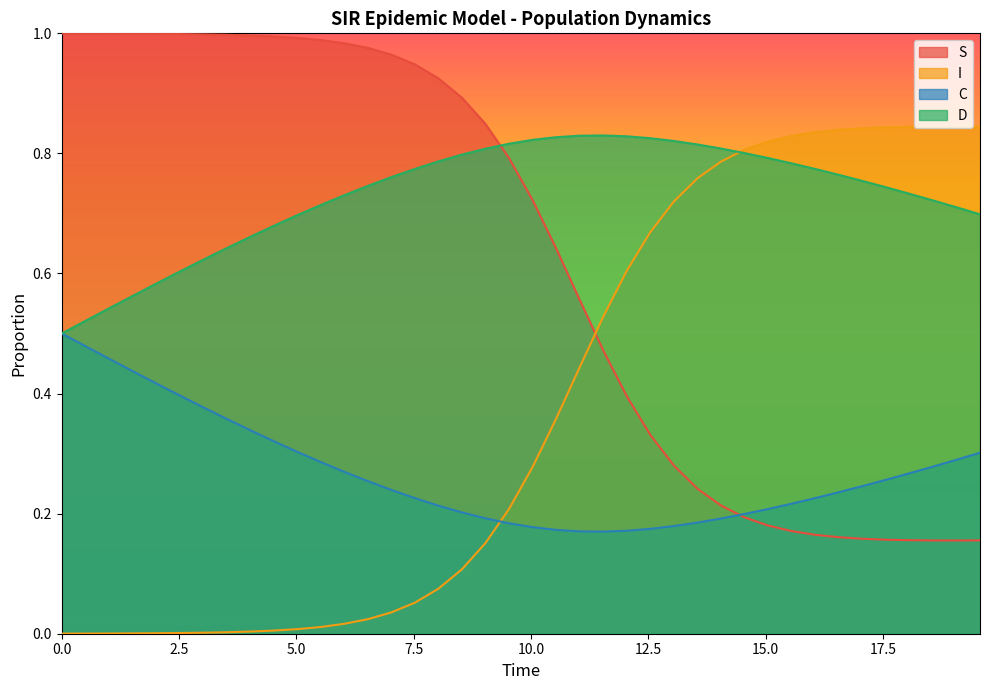

Which series has the largest total across all categories?

D